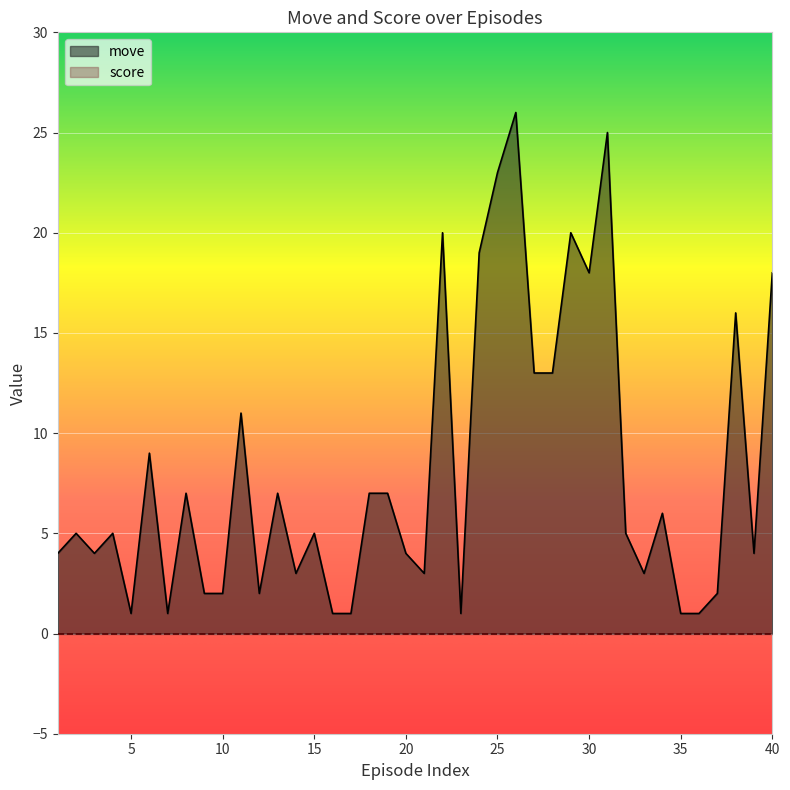

Reading right to left, what are all the values shown in this chart?

40=18	39=4	38=16	37=2	36=1	35=1	34=6	33=3	32=5	31=25	30=18	29=20	28=13	27=13	26=26	25=23	24=19	23=1	22=20	21=3	20=4	19=7	18=7	17=1	16=1	15=5	14=3	13=7	12=2	11=11	10=2	9=2	8=7	7=1	6=9	5=1	4=5	3=4	2=5	1=4